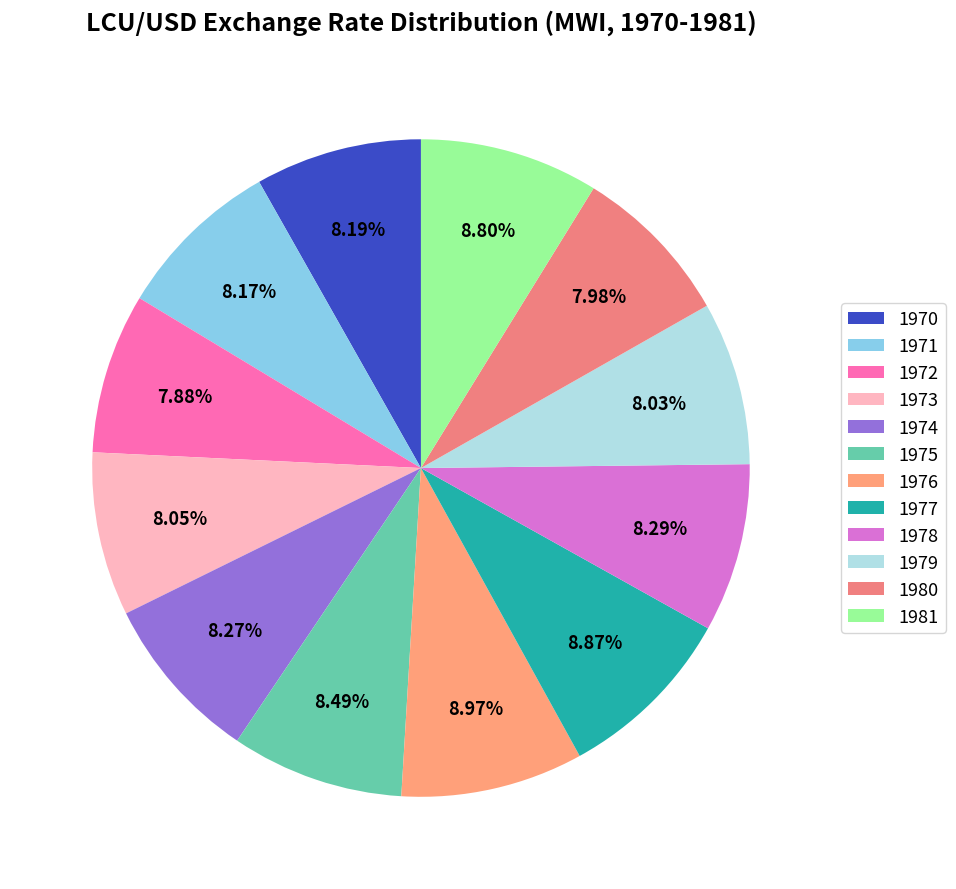

Does any single category account for the majority?

No